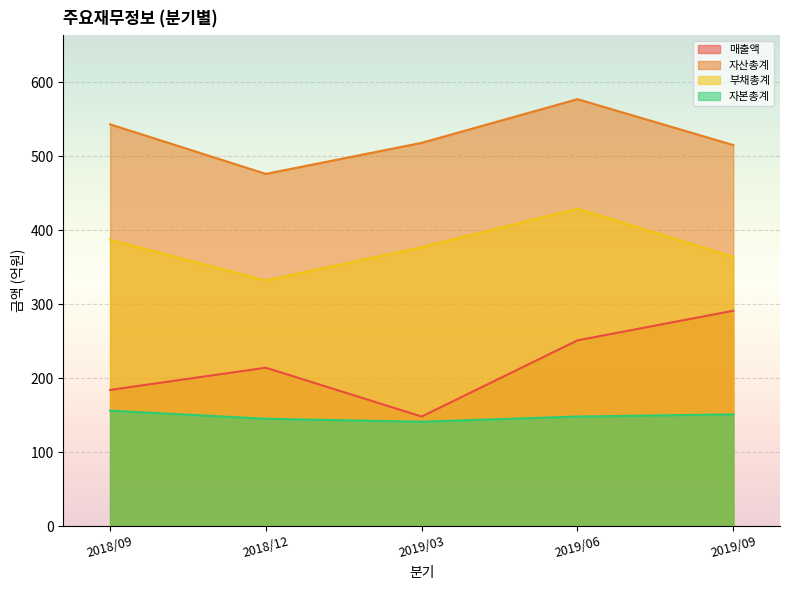

What is the difference between the 부채총계 values at 2018/12 and 2019/06?

97